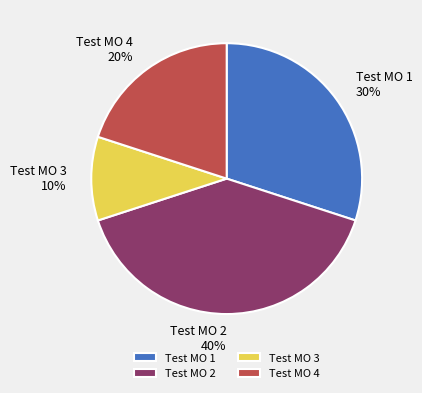

To the nearest percent, what percentage of the pie is Test MO 2?

40%